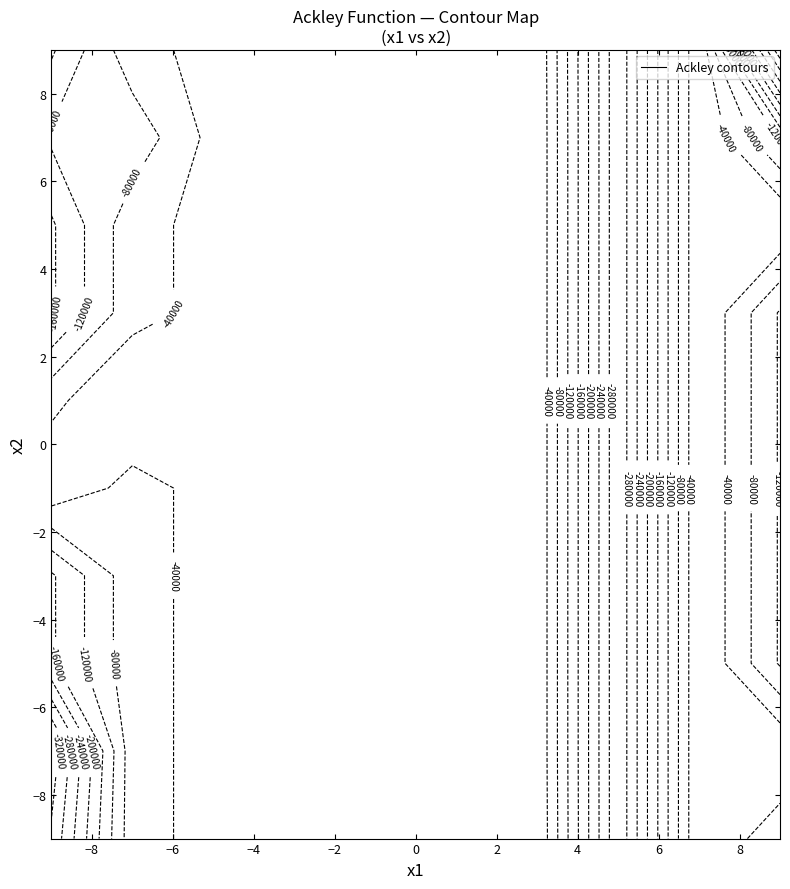

What is the lowest value of the x2 series?

-10.0